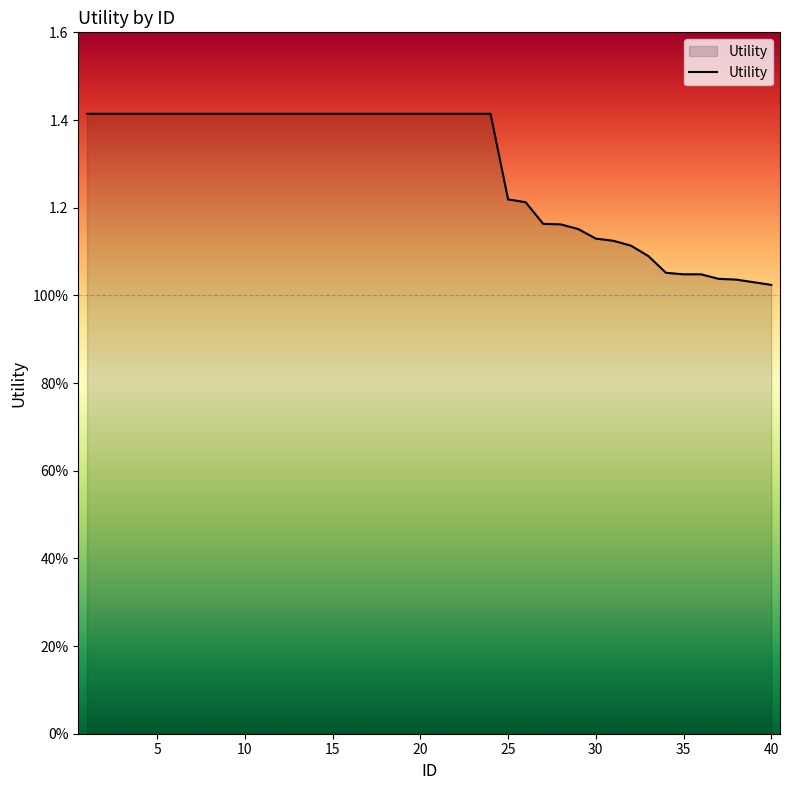

Does the chart display data point markers on the line(s)?

No